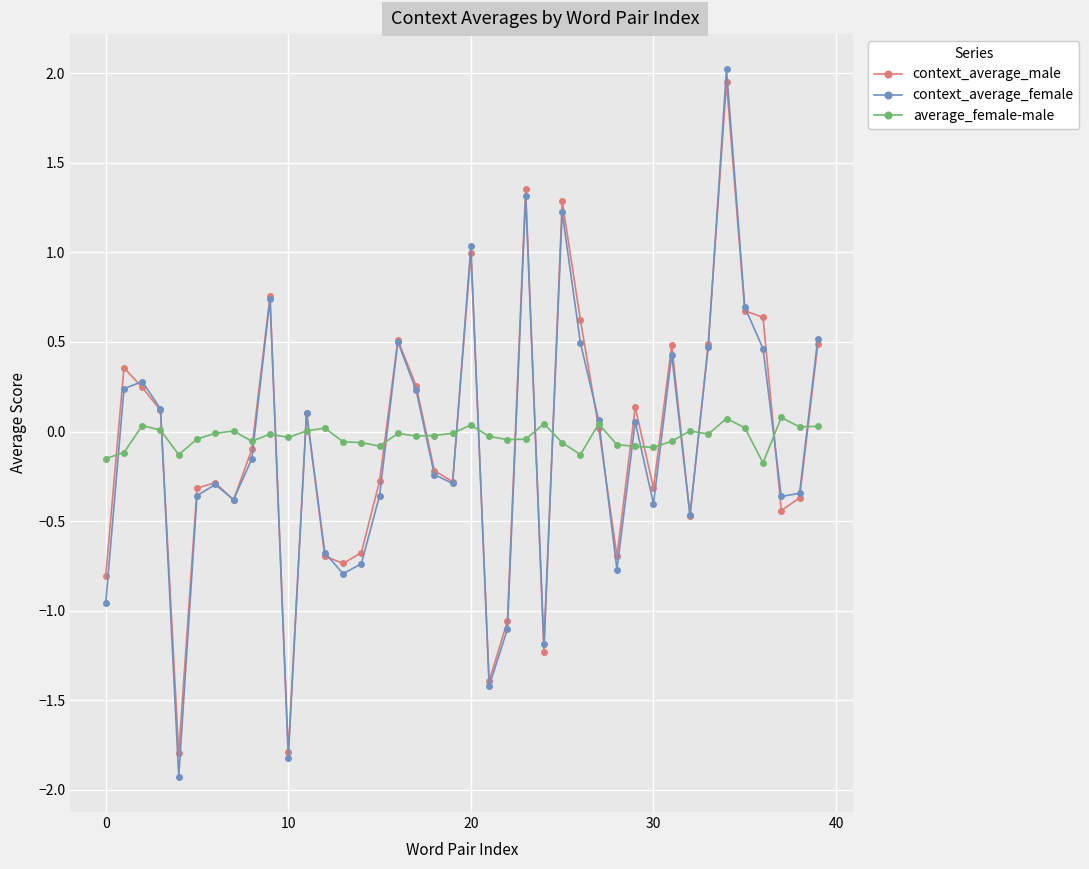

True or false: context_average_female and context_average_male cross at least once.

True